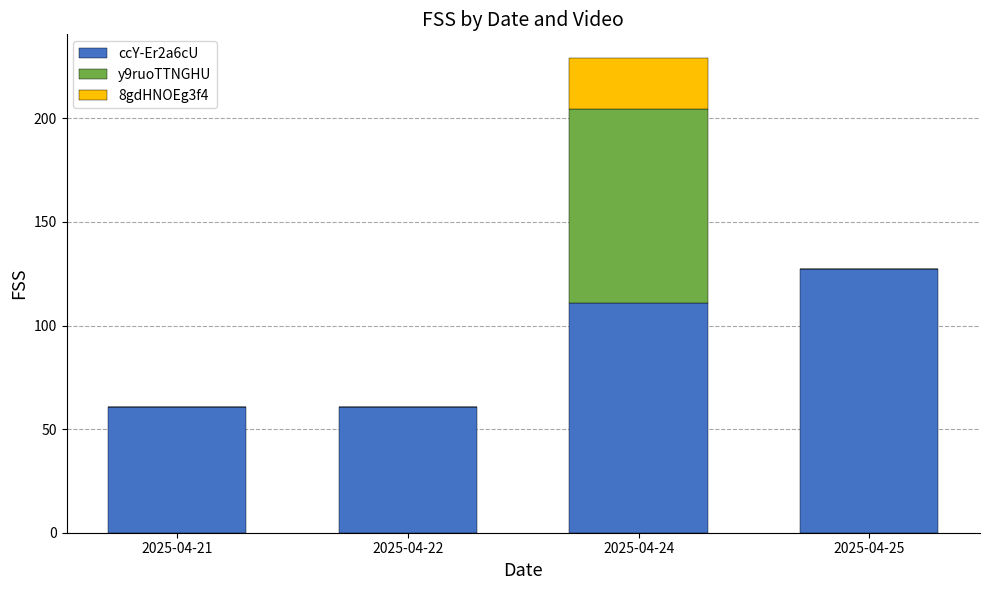

What is the highest value of the ccY-Er2a6cU series?

127.2